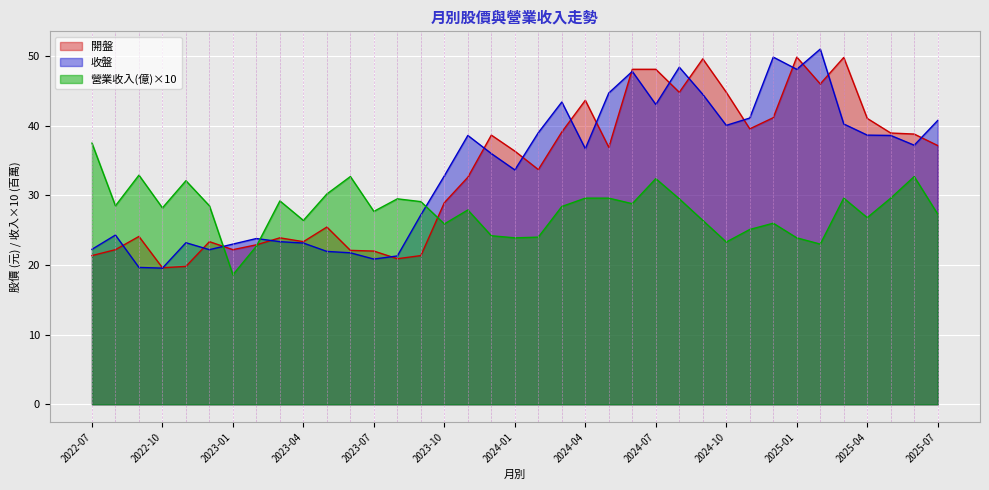

Where is the first local maximum for 收盤?

2022-08